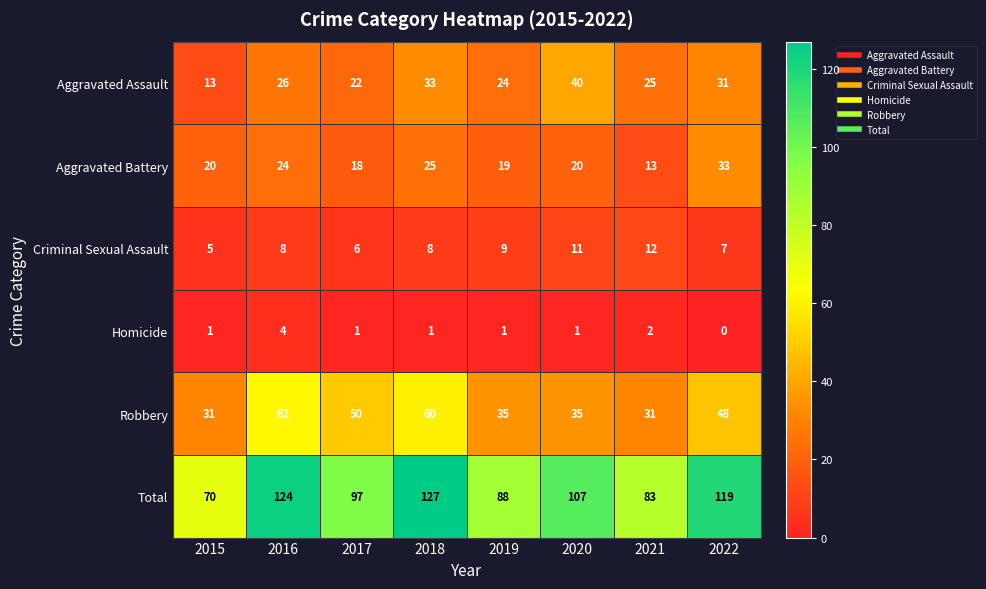

What is the spread (max minus min) of values at 2018?

126